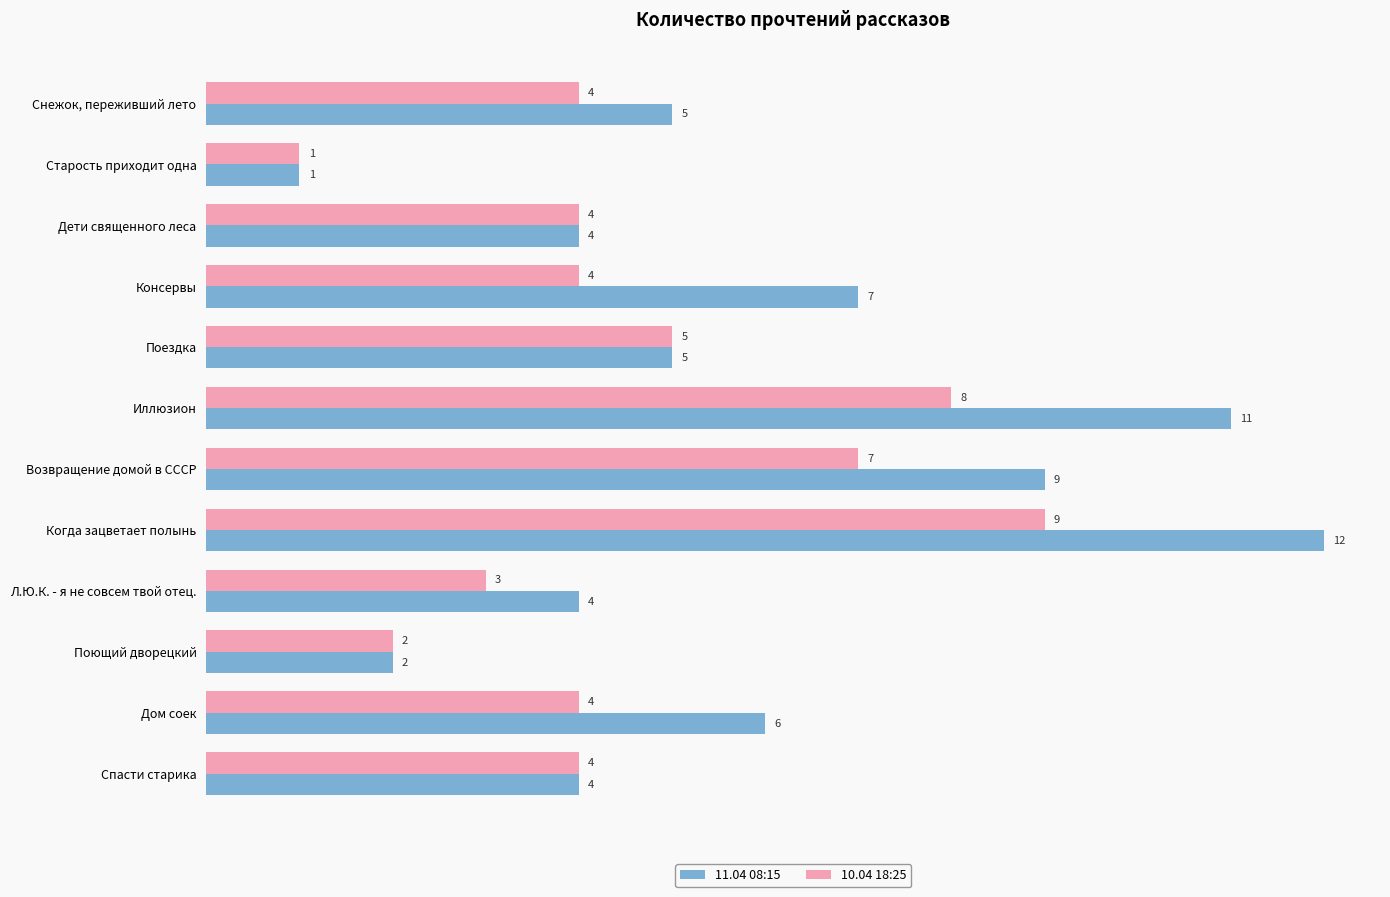

What is the difference between the second highest and second lowest values in the 11.04 08:15 series?

9